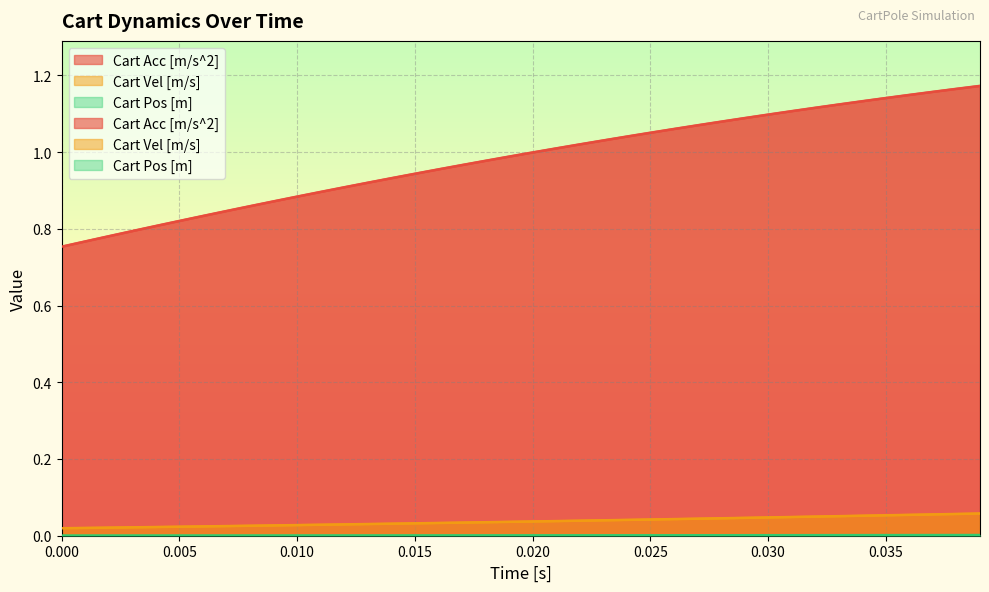

What is the sum of all Cart Acc [m/s^2] values?

39.3